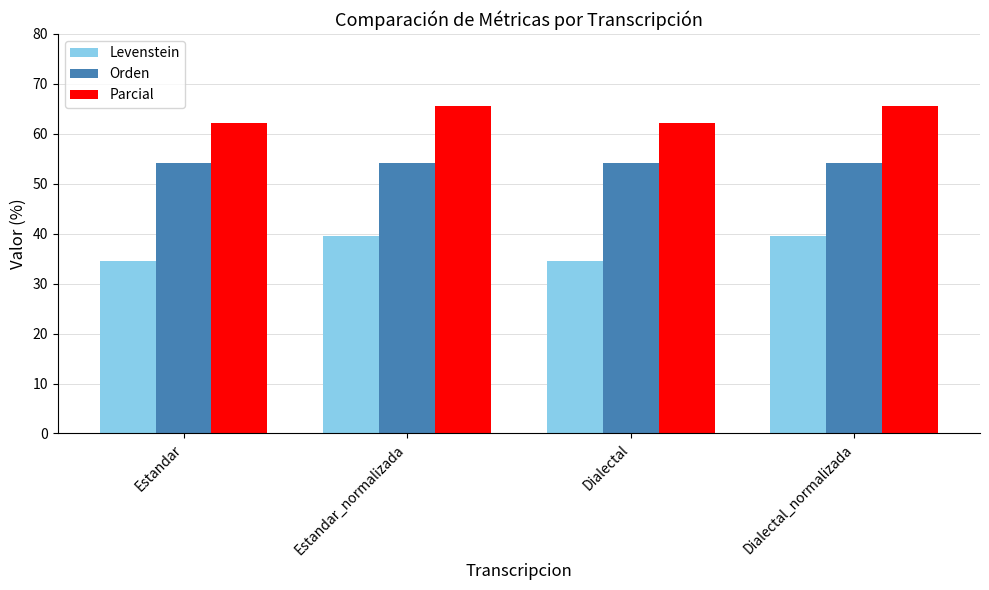

What is the label of the 3rd bar from the left?

Dialectal